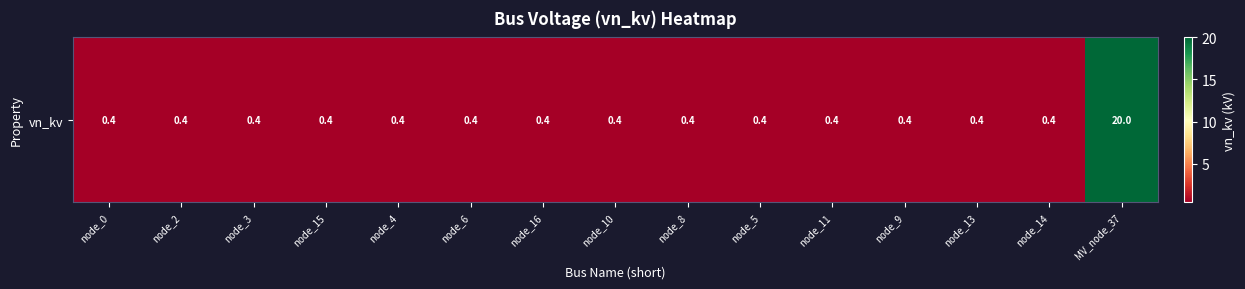

What is the difference between the maximum and minimum values?

19.6